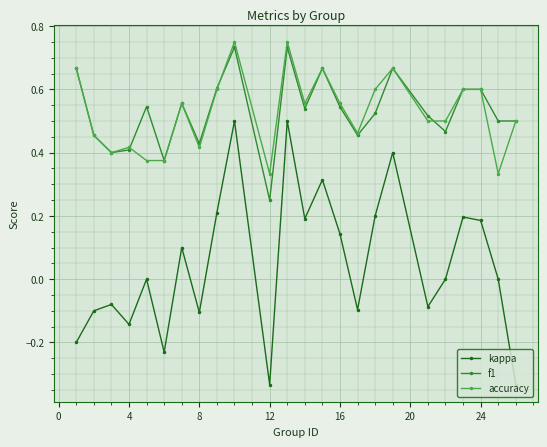

How many interior local valleys does the kappa series have?

7